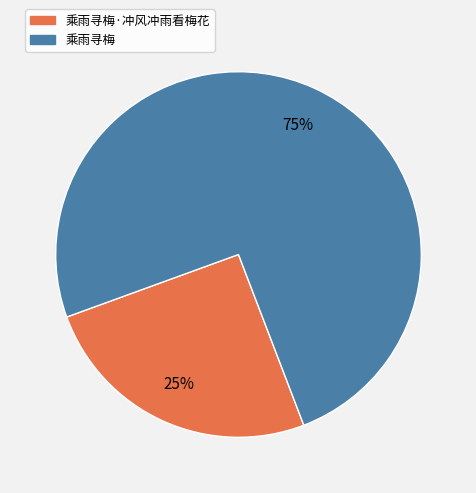

Which has a higher value, 乘雨寻梅 or 乘雨寻梅·冲风冲雨看梅花?

乘雨寻梅